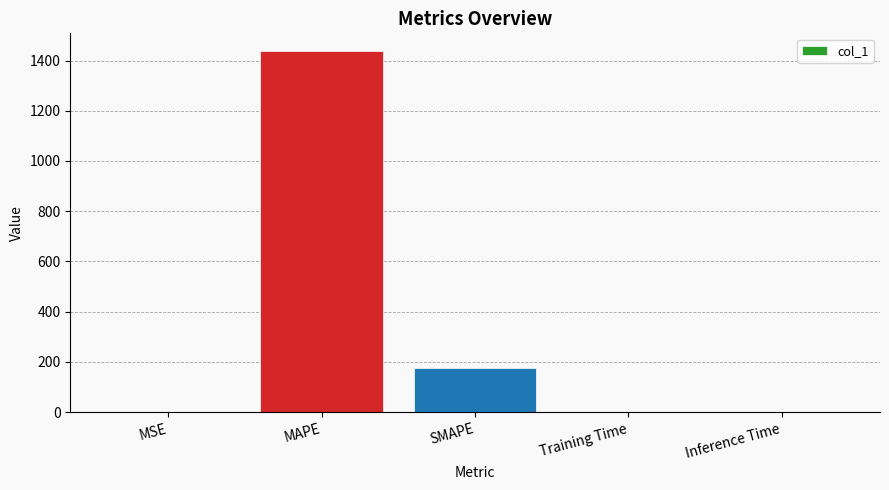

What is the sum of all values?

1612.3